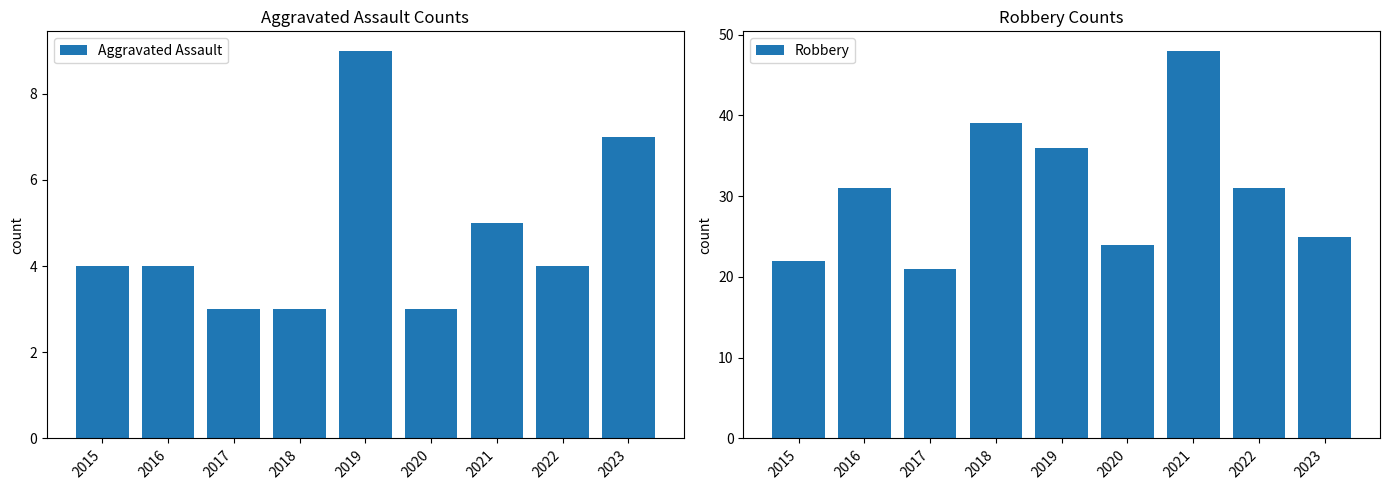

At 2022, list the series in order from smallest to largest.

Aggravated Assault, Robbery